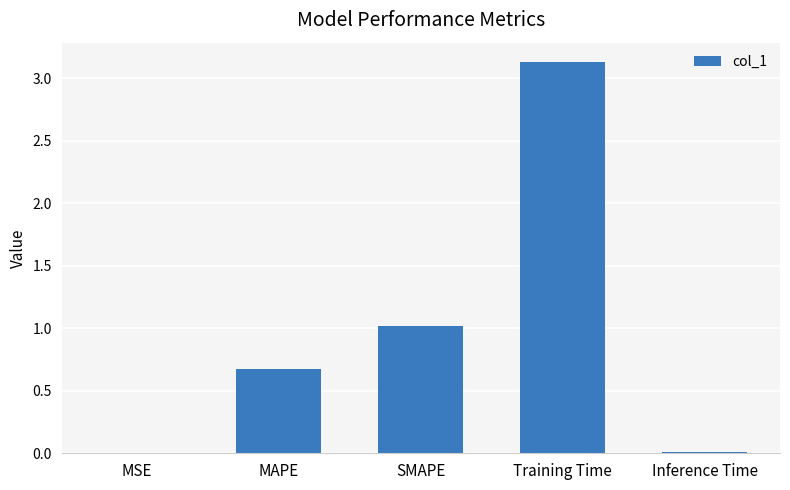

Are the bars horizontal?

No